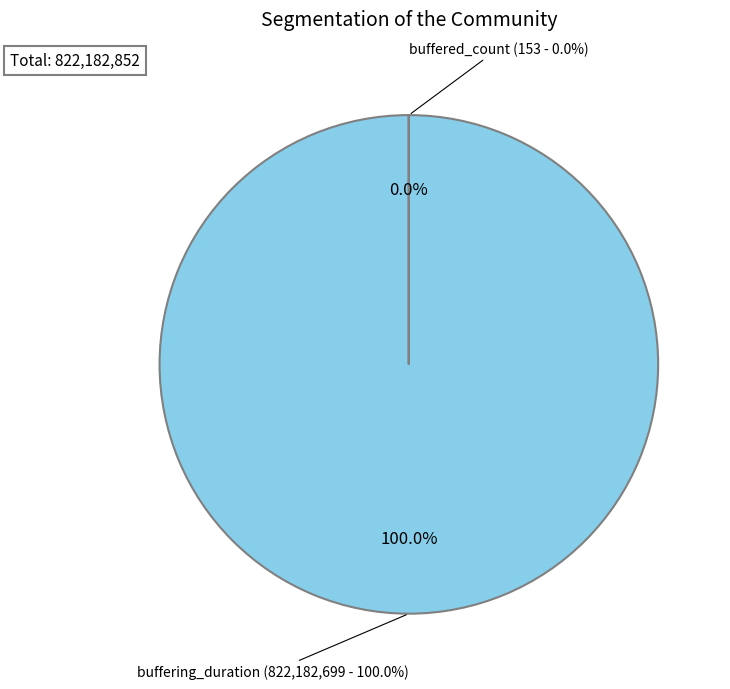

To the nearest percent, what portion does buffering_duration represent?

100%